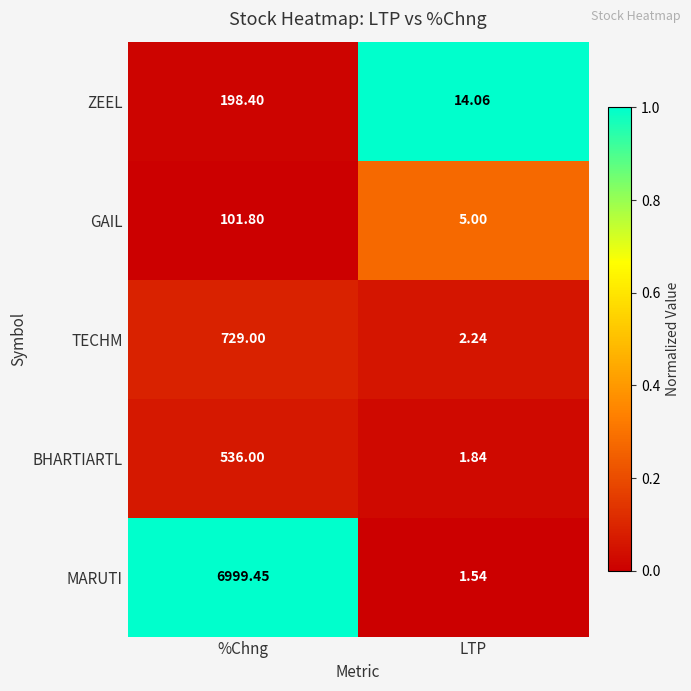

Where is MARUTI nearest to the value 3500?

LTP